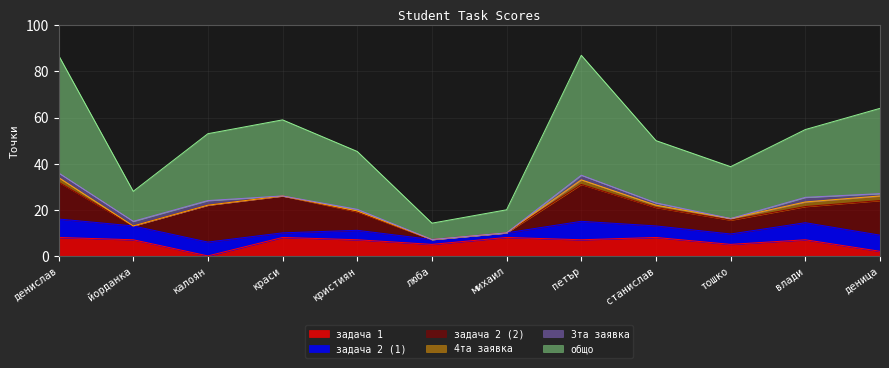

How many values in the задача 1 series are below 7?

4